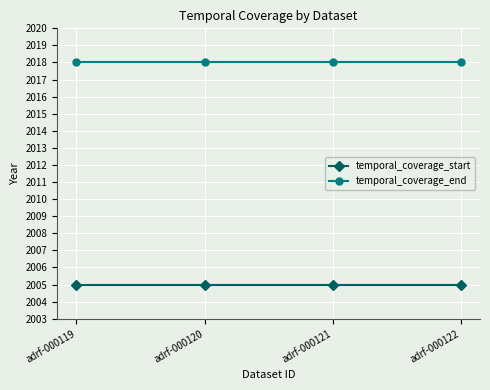

What is the spread (max minus min) of values at adrf-000120?

13